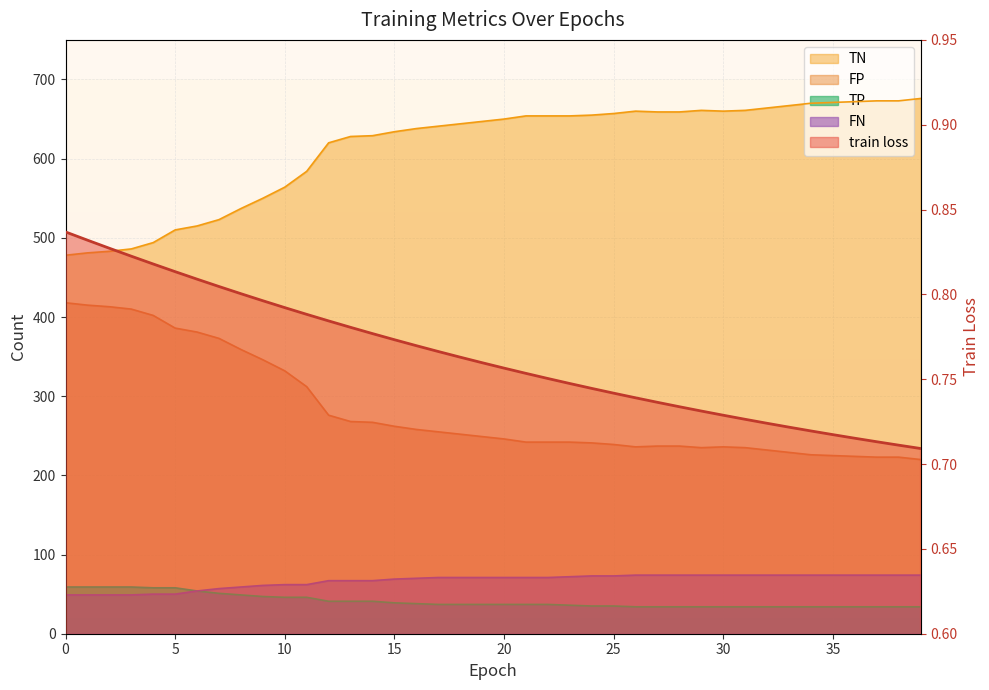

True or false: TN has more than 0 points higher than both neighbors.

True